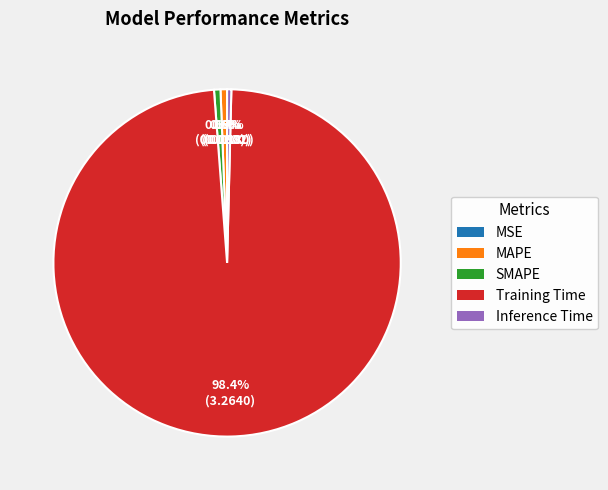

To the nearest percent, what portion does MAPE represent?

1%